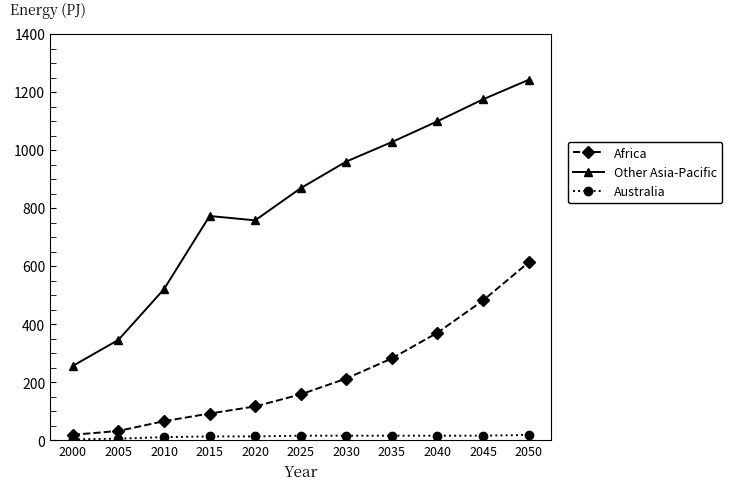

What are all the series names shown in the legend?

Africa, Other Asia-Pacific, Australia